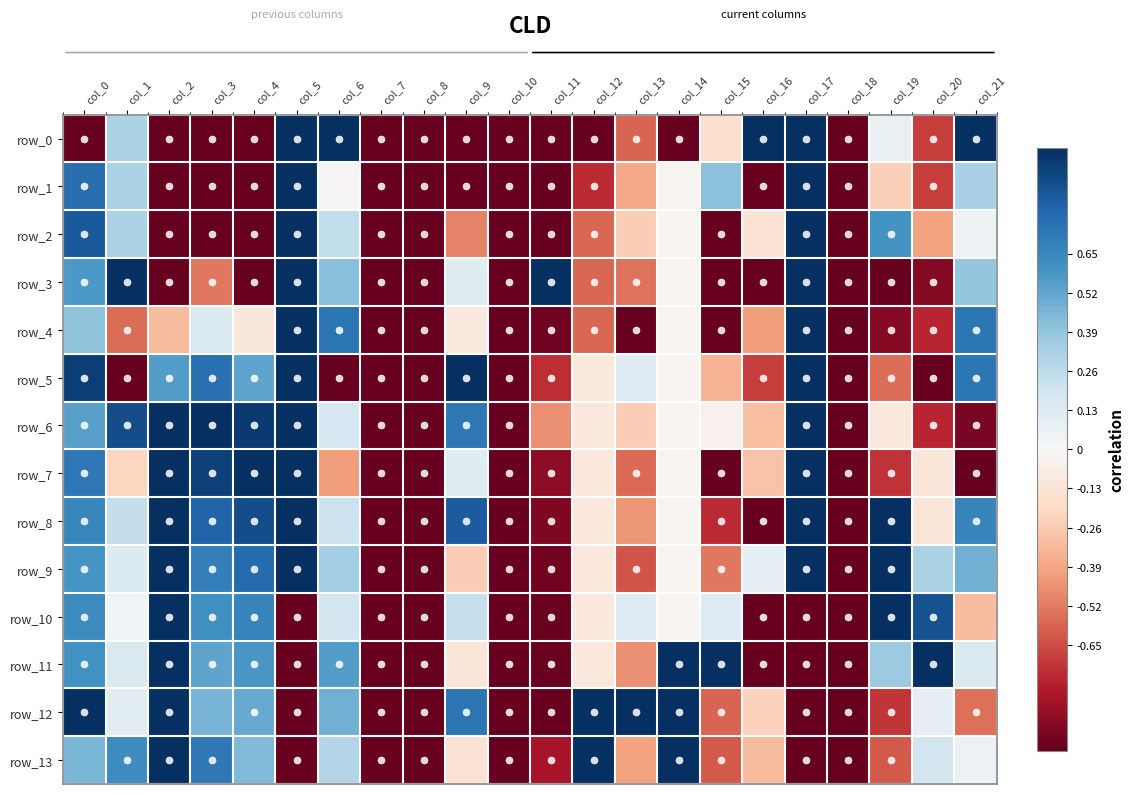

Reading right to left, transcribe all the data shown in this chart.

row_0: 1.0	-0.7	0.1	-1.0	1.0	1.0	-0.2	-1.0	-0.6	-1.0	-1.0	-1.0	-1.0	-1.0	-1.0	1.0	1.0	-1.0	-1.0	-1.0	0.3	-1.0
row_1: 0.3	-0.7	-0.2	-1.0	1.0	-1.0	0.4	-0.0	-0.4	-0.7	-1.0	-1.0	-1.0	-1.0	-1.0	-0.0	1.0	-1.0	-1.0	-1.0	0.3	0.8
row_2: 0.1	-0.4	0.6	-1.0	1.0	-0.1	-1.0	-0.0	-0.2	-0.6	-1.0	-1.0	-0.5	-1.0	-1.0	0.2	1.0	-1.0	-1.0	-1.0	0.3	0.8
row_3: 0.4	-0.9	-1.0	-1.0	1.0	-1.0	-1.0	-0.0	-0.5	-0.6	1.0	-1.0	0.1	-1.0	-1.0	0.4	1.0	-1.0	-0.5	-1.0	1.0	0.6
row_4: 0.7	-0.8	-0.9	-1.0	1.0	-0.4	-1.0	-0.0	-1.0	-0.6	-1.0	-1.0	-0.1	-1.0	-1.0	0.7	1.0	-0.1	0.1	-0.3	-0.6	0.4
row_5: 0.7	-1.0	-0.6	-1.0	1.0	-0.7	-0.3	-0.0	0.1	-0.1	-0.7	-1.0	1.0	-1.0	-1.0	-1.0	1.0	0.5	0.7	0.6	-1.0	0.9
row_6: -1.0	-0.8	-0.1	-1.0	1.0	-0.3	-0.0	-0.0	-0.2	-0.1	-0.5	-1.0	0.7	-1.0	-1.0	0.2	1.0	1.0	1.0	1.0	0.9	0.5
row_7: -1.0	-0.1	-0.7	-1.0	1.0	-0.3	-1.0	-0.0	-0.6	-0.1	-0.9	-1.0	0.1	-1.0	-1.0	-0.4	1.0	1.0	0.9	1.0	-0.2	0.7
row_8: 0.7	-0.1	1.0	-1.0	1.0	-1.0	-0.7	-0.0	-0.4	-0.1	-0.9	-1.0	0.8	-1.0	-1.0	0.2	1.0	0.9	0.8	1.0	0.2	0.7
row_9: 0.5	0.3	1.0	-1.0	1.0	0.1	-0.5	-0.0	-0.6	-0.1	-1.0	-1.0	-0.2	-1.0	-1.0	0.3	1.0	0.8	0.7	1.0	0.1	0.6
row_10: -0.3	0.9	1.0	-1.0	-1.0	-1.0	0.1	-0.0	0.1	-0.1	-1.0	-1.0	0.2	-1.0	-1.0	0.2	-1.0	0.7	0.6	1.0	0.0	0.6
row_11: 0.1	1.0	0.4	-1.0	-1.0	-1.0	1.0	1.0	-0.5	-0.1	-1.0	-1.0	-0.1	-1.0	-1.0	0.6	-1.0	0.6	0.5	1.0	0.1	0.6
row_12: -0.5	0.1	-0.7	-1.0	-1.0	-0.2	-0.6	1.0	1.0	1.0	-1.0	-1.0	0.7	-1.0	-1.0	0.5	-1.0	0.5	0.5	1.0	0.1	1.0
row_13: 0.1	0.2	-0.6	-1.0	-1.0	-0.3	-0.6	1.0	-0.4	1.0	-0.8	-1.0	-0.1	-1.0	-1.0	0.3	-1.0	0.4	0.7	1.0	0.6	0.5